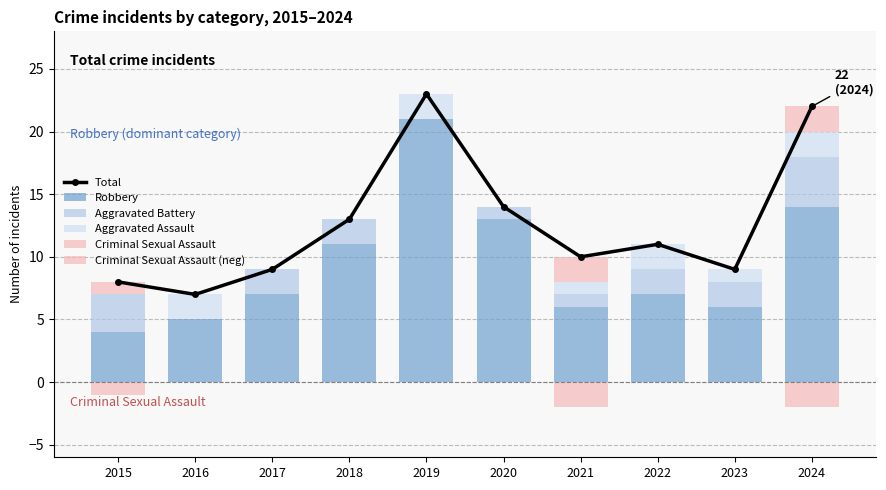

What are all the series names shown in the legend?

Total, Robbery, Aggravated Battery, Aggravated Assault, Criminal Sexual Assault, Criminal Sexual Assault (neg)